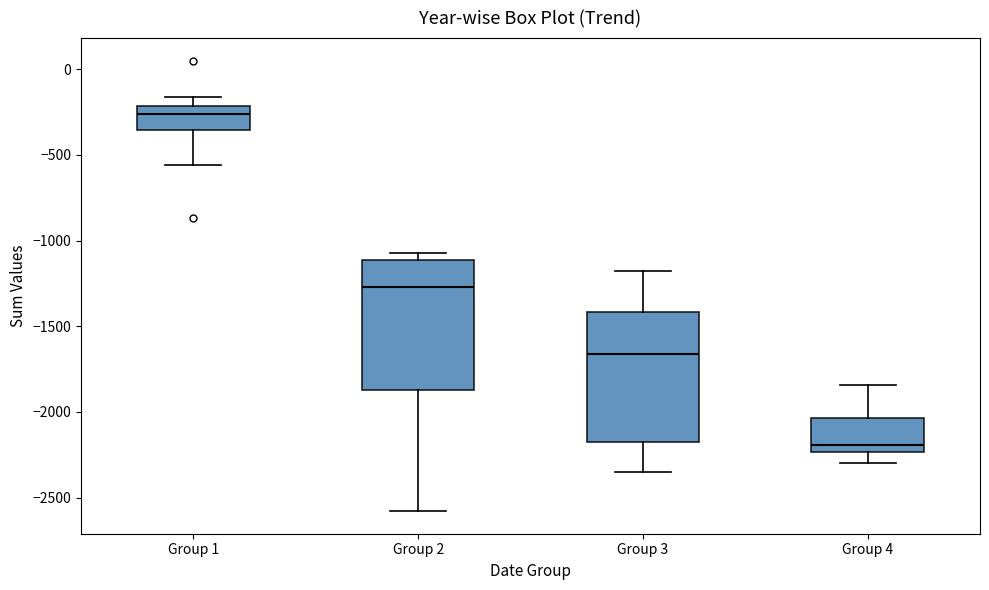

Where is the lower edge of the box for Group 3 on the y-axis? The values are not printed on the chart, so give them approximately, as read against the axis.

-2150